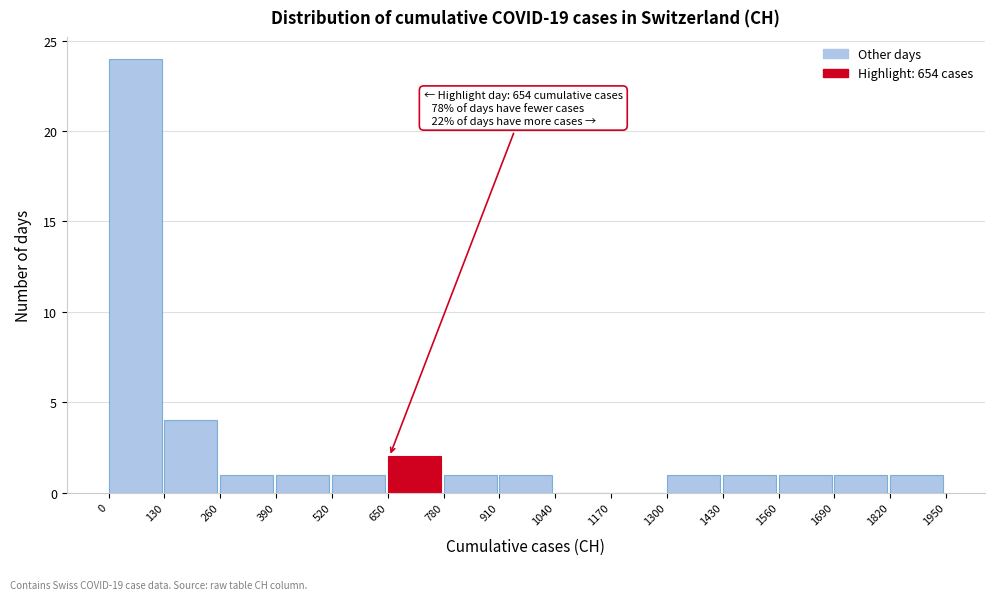

Over which range of the x-axis is the bar tallest?

0 to 130